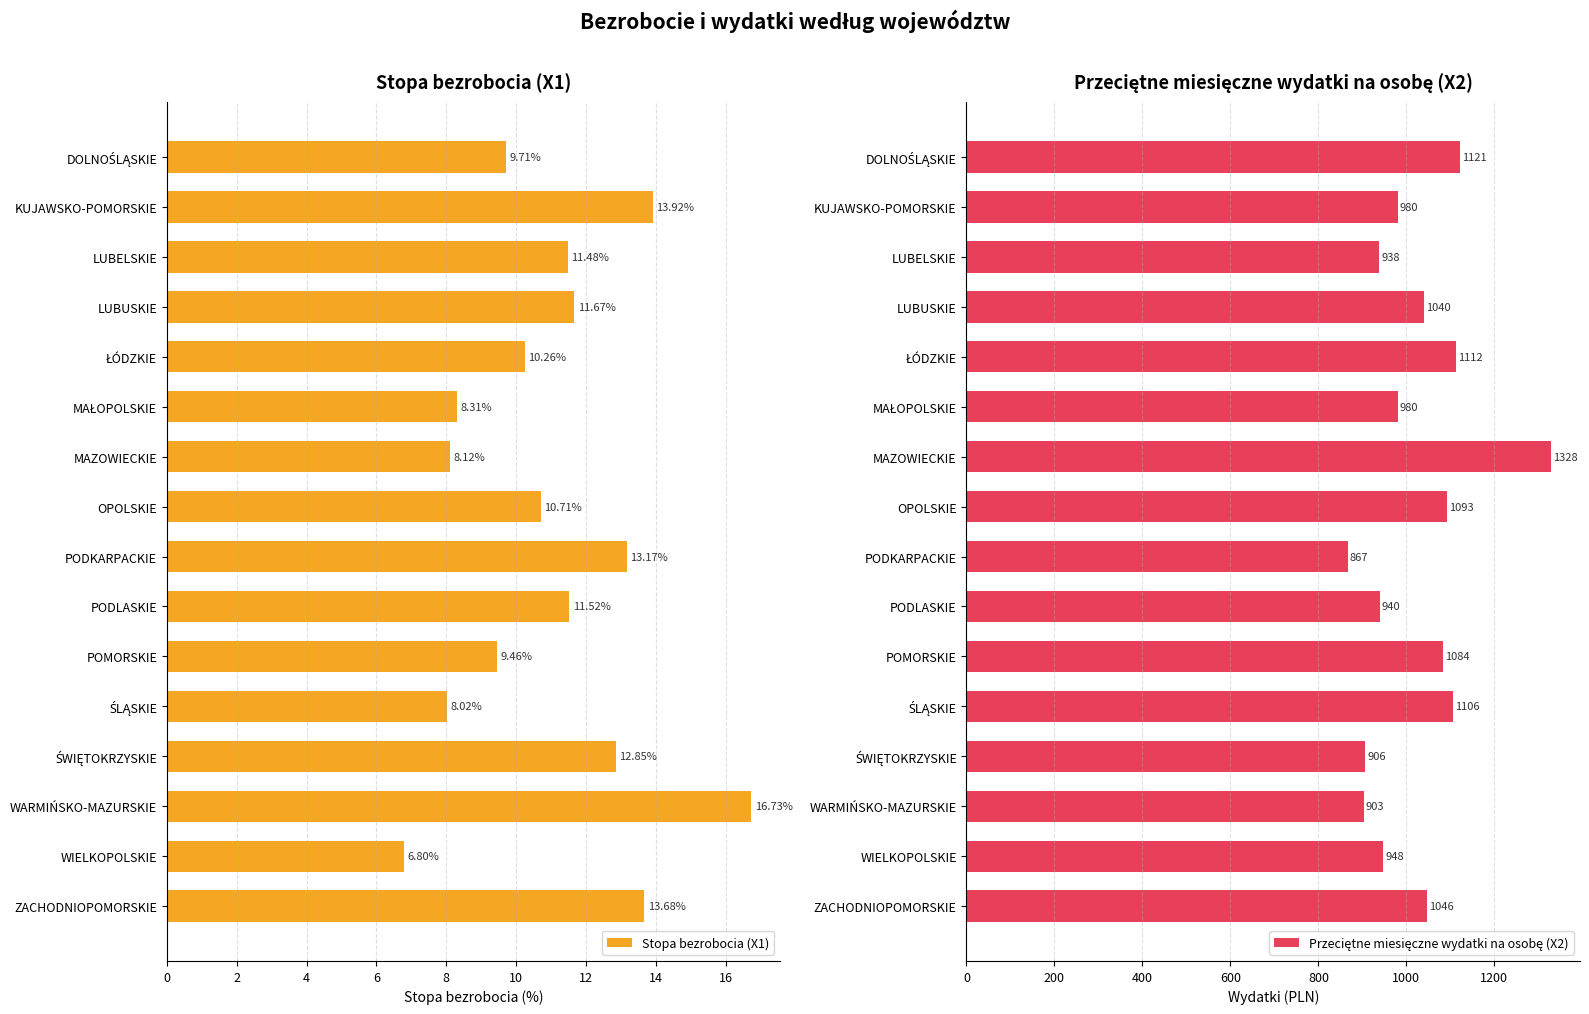

Rank the series by their average value, from highest to lowest.

Przeciętne miesięczne wydatki na osobę (X2), Stopa bezrobocia (X1)